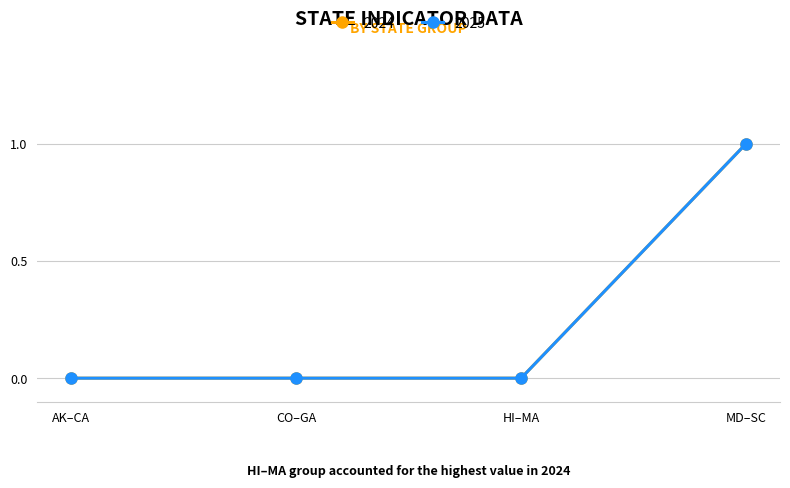

True or false: 2025 and 2024 intersect in this chart.

False